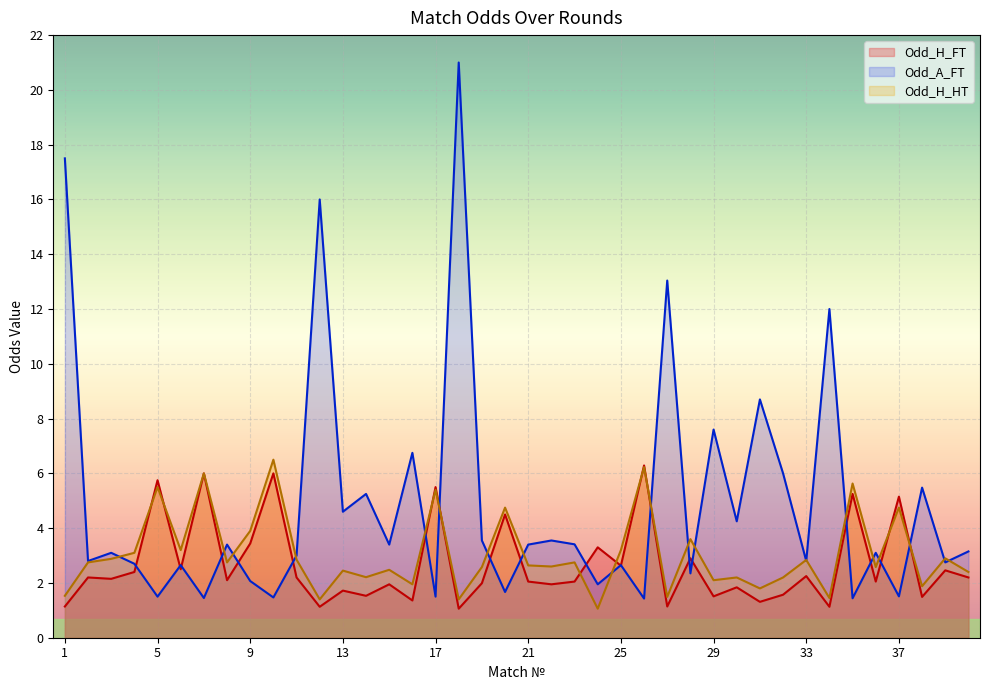

What is the minimum value shown in the chart?

1.1